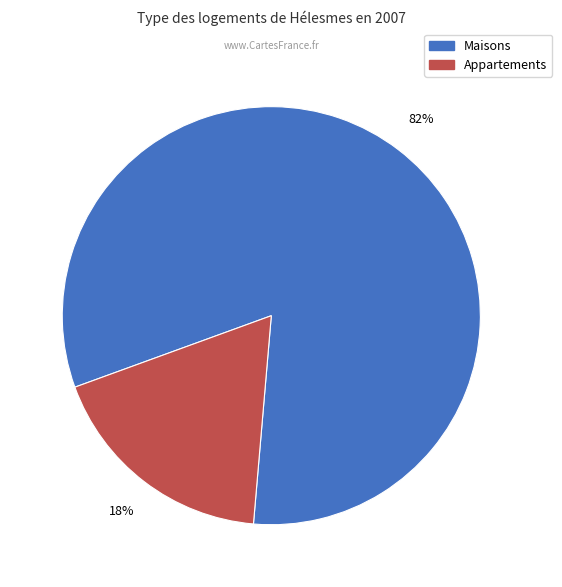

To the nearest percent, what is the difference between the largest and smallest slice percentages?

64%